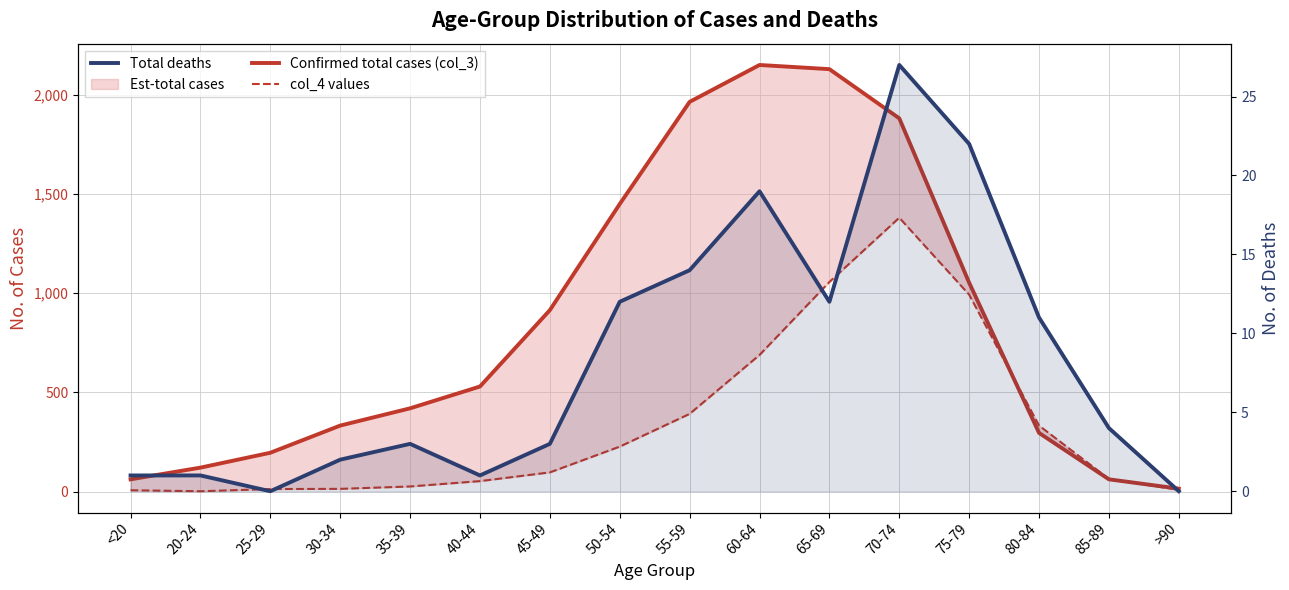

Which series has the largest range (max minus min)?

Confirmed total cases (col_3)